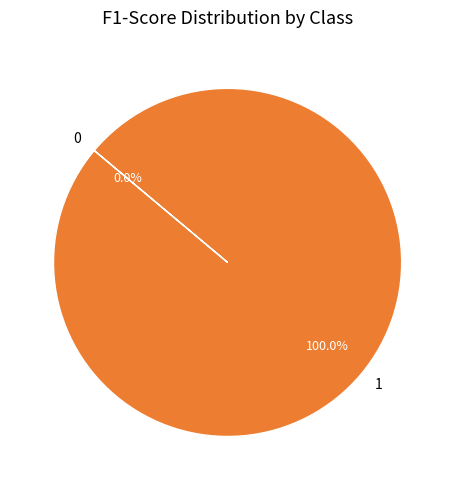

Rank the categories by value from lowest to highest.

0, 1